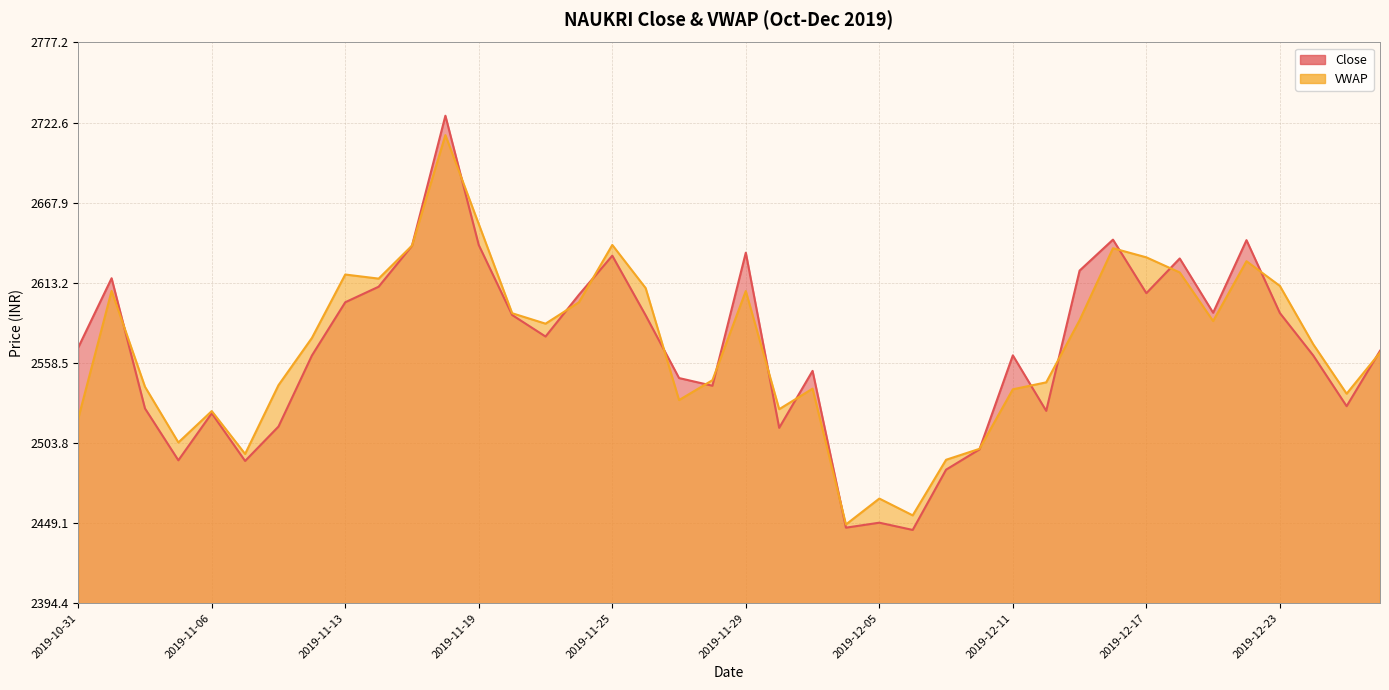

What is the sum of the Close values at 2019-11-22 and 2019-11-14?

5215.5